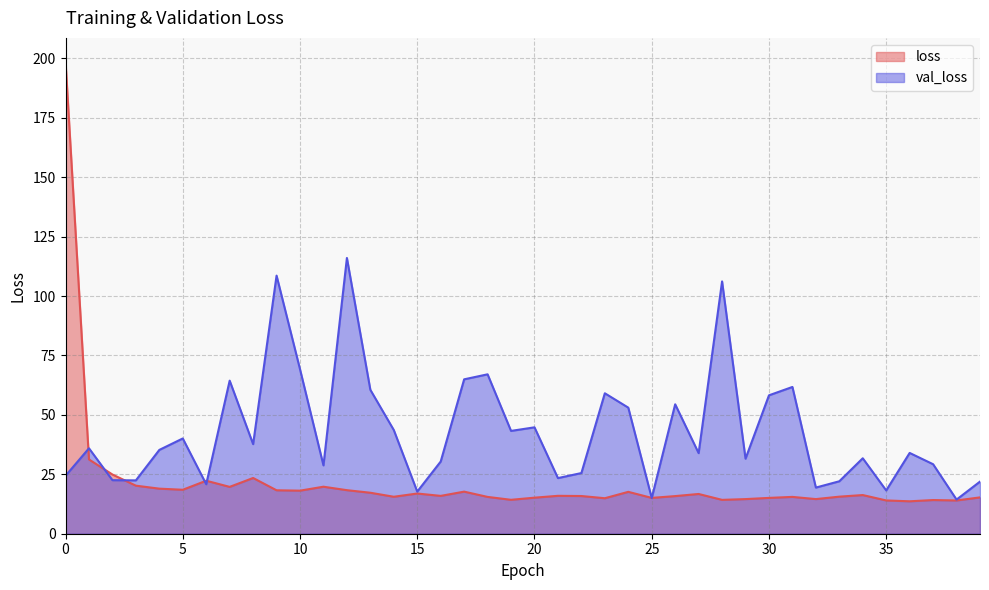

What is the difference between the val_loss values at 33 and 2?

0.5